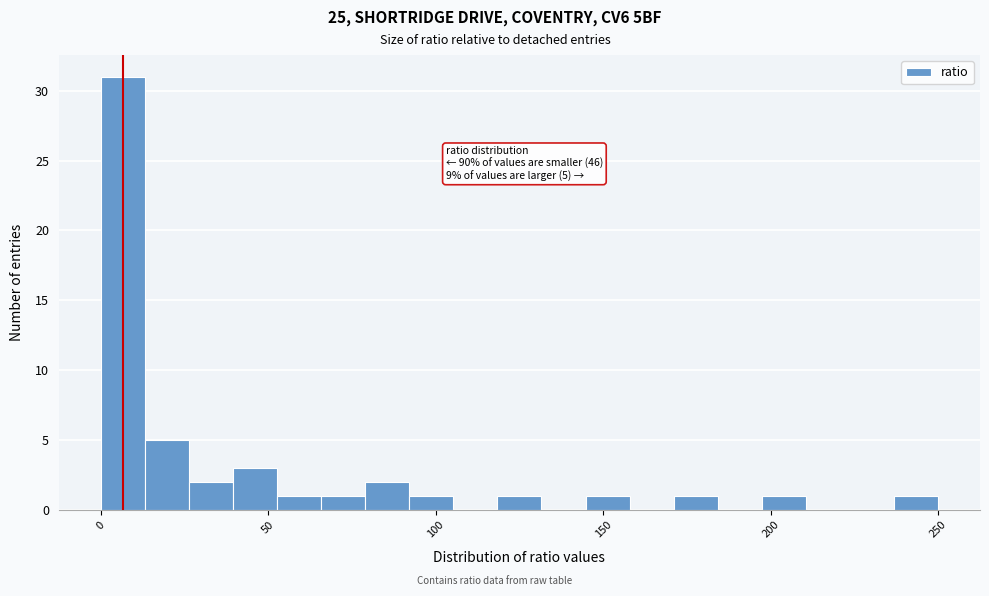

Read against the x-axis, roughly where is the centre of the tallest bar?

5